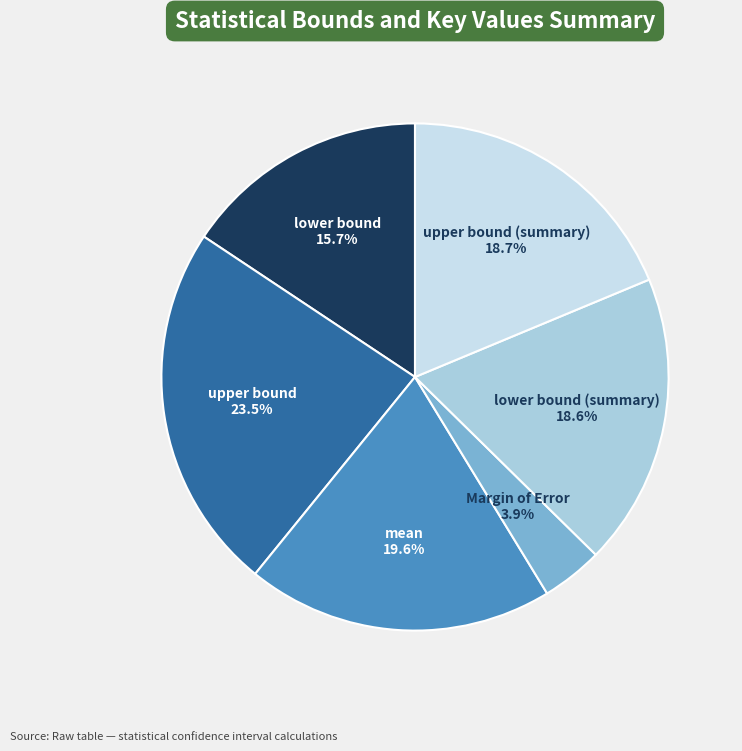

Does any single category account for the majority?

No